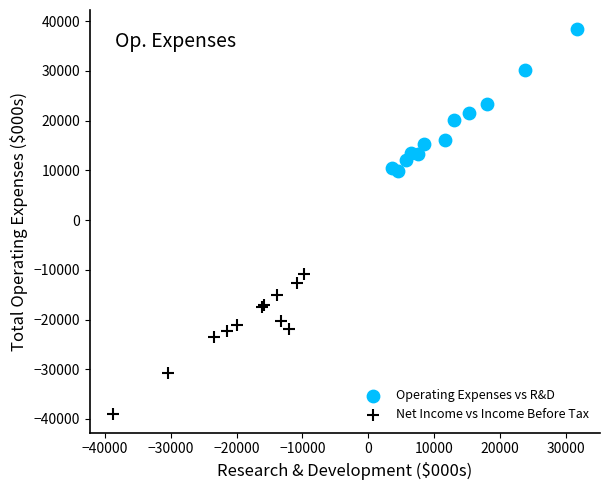

What are all the series names shown in the legend?

Operating Expenses vs R&D, Net Income vs Income Before Tax